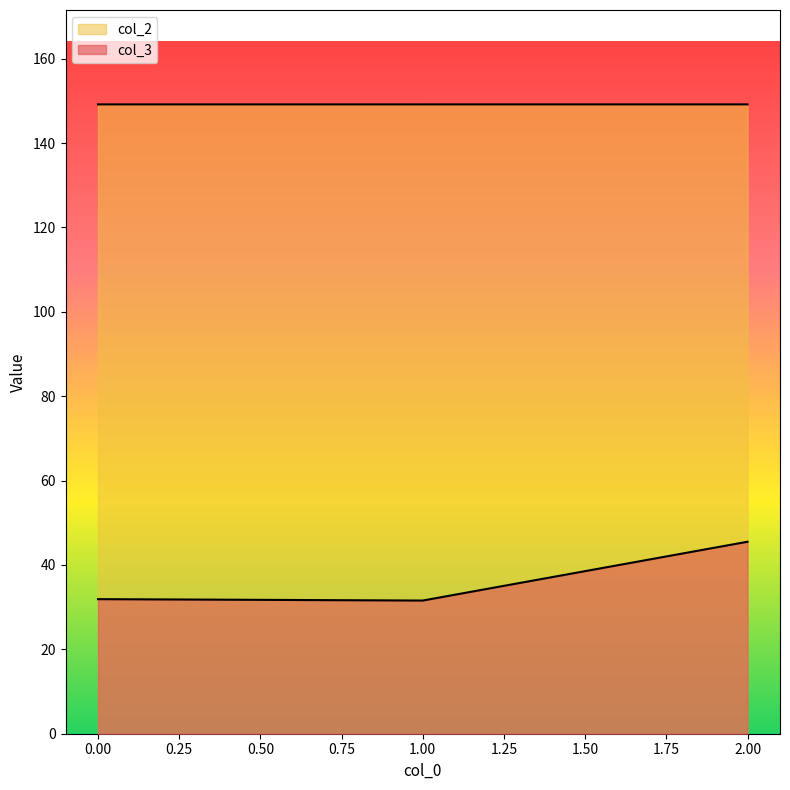

What are all the series names shown in the legend?

col_3, col_2